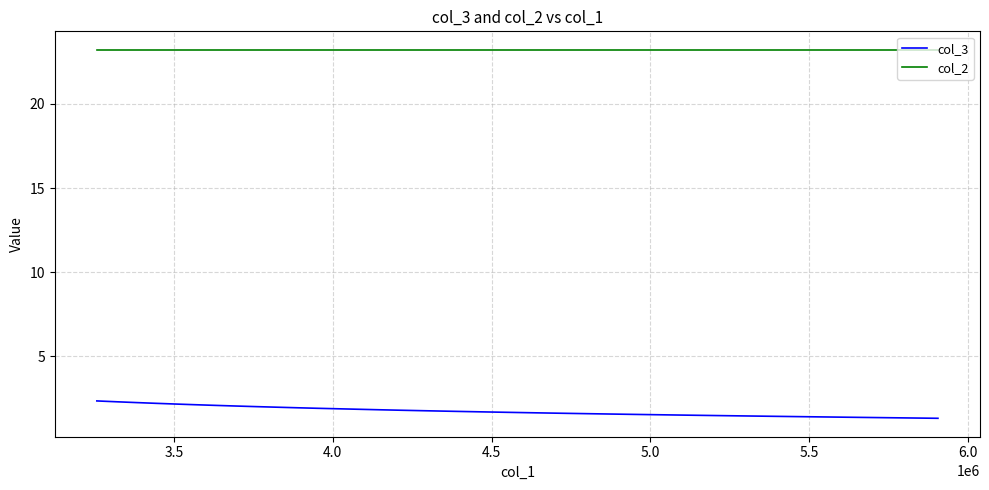

What is the maximum value shown in the chart?

23.2